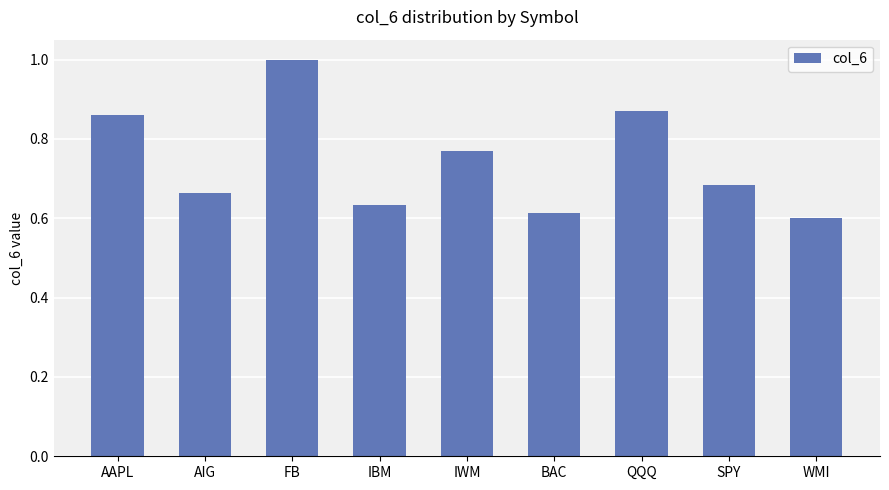

Which category has the lowest value across all series?

WMI